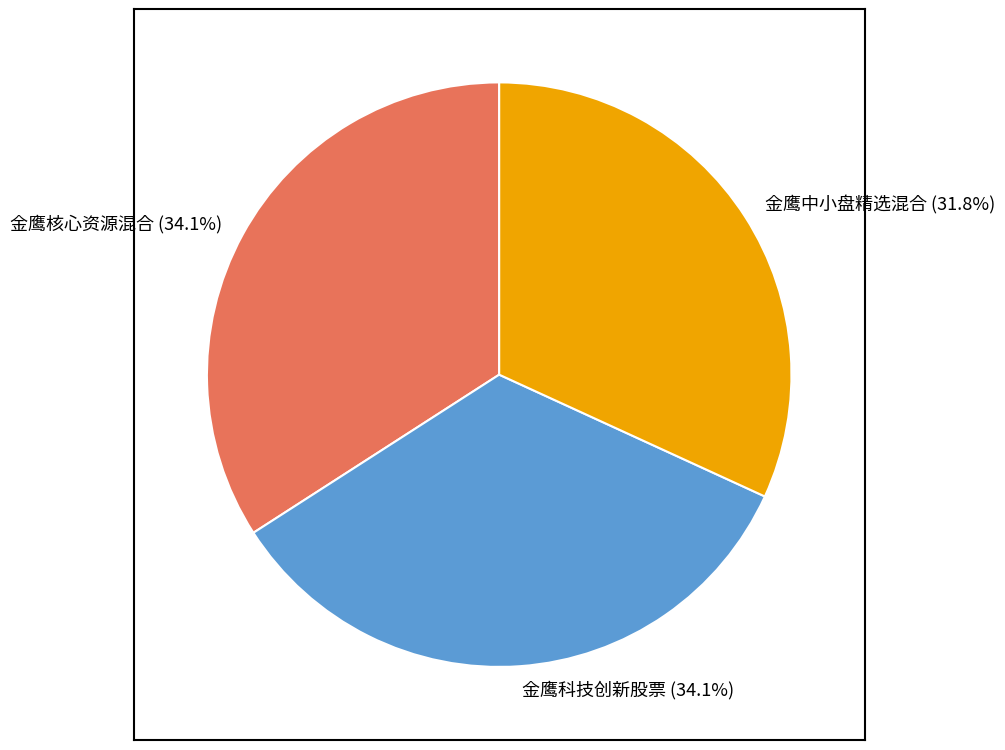

To the nearest percent, what is the average slice percentage?

33%